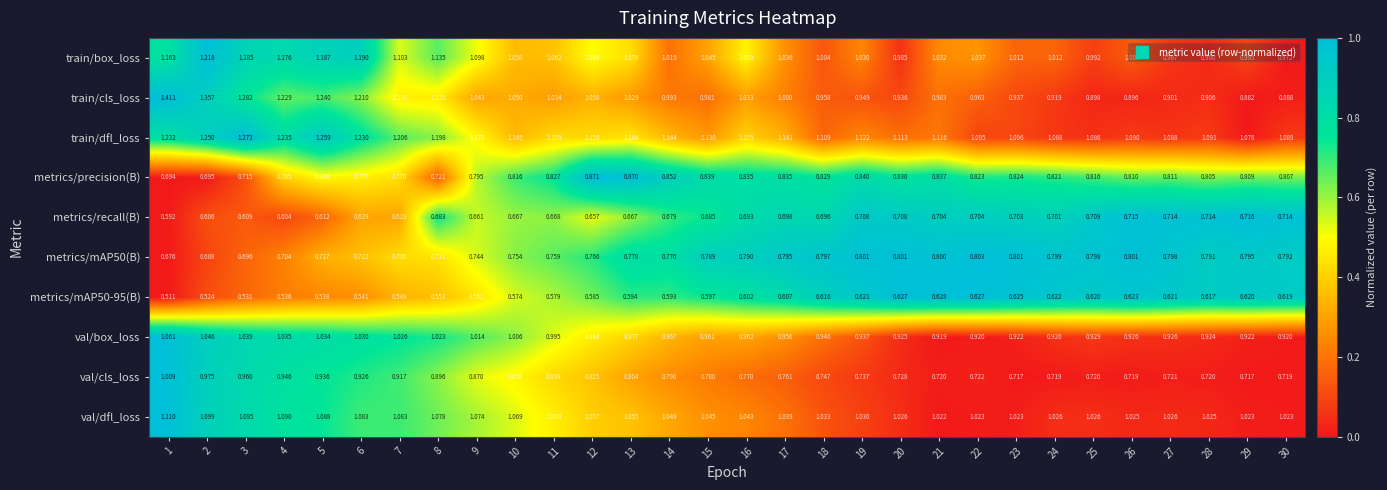

Between 19 and 28, which series saw the biggest shift?

train/box_loss